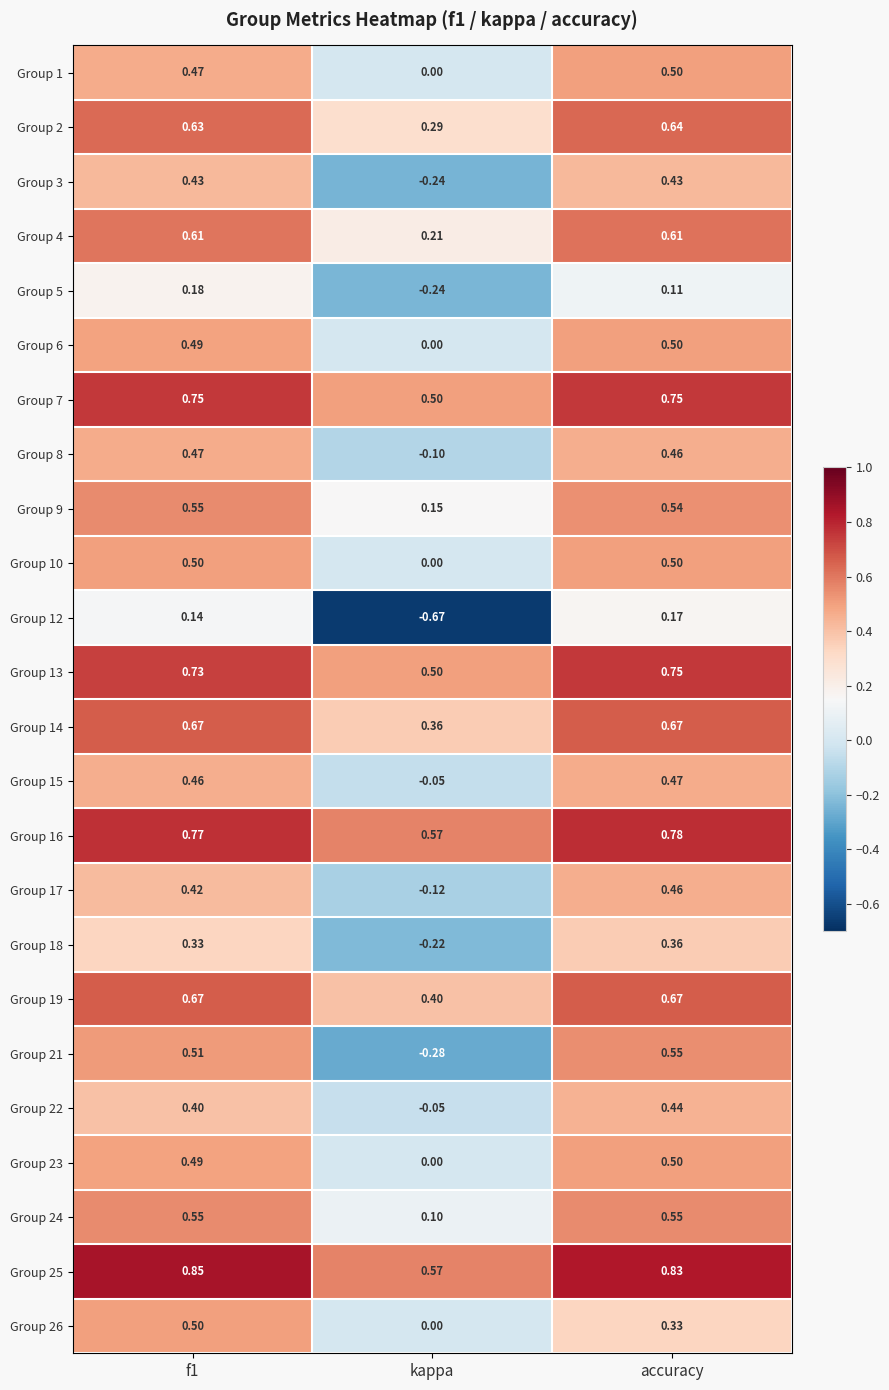

At which label does Group 15 reach its minimum?

kappa